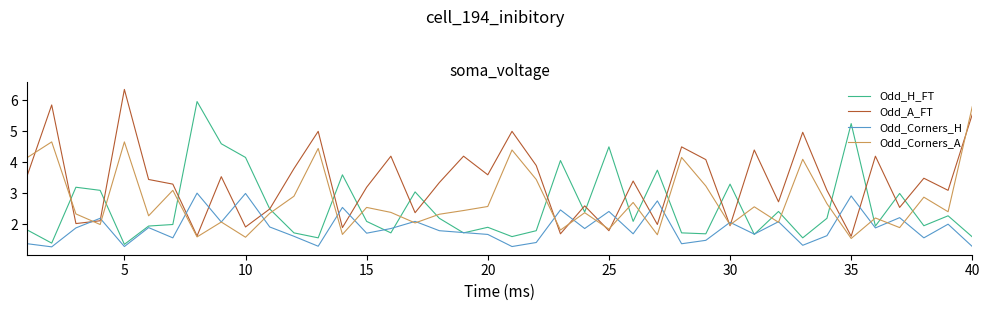

After their last crossing, which series has the higher values: Odd_A_FT or Odd_H_FT?

Odd_A_FT